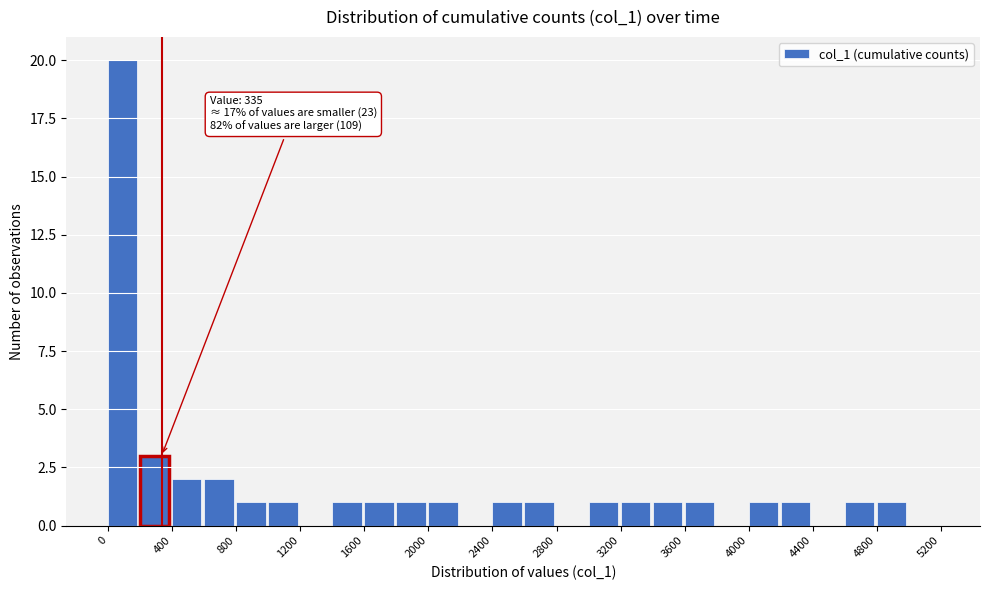

Over which range of the x-axis is the bar tallest?

0 to 200